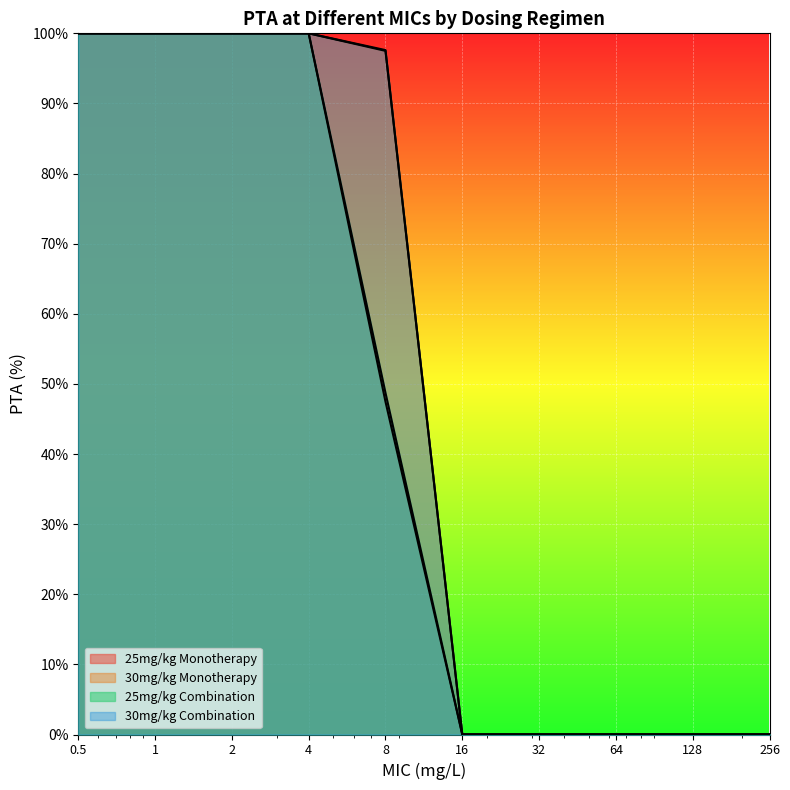

True or false: 25mg/kg Combination and 30mg/kg Monotherapy intersect in this chart.

False